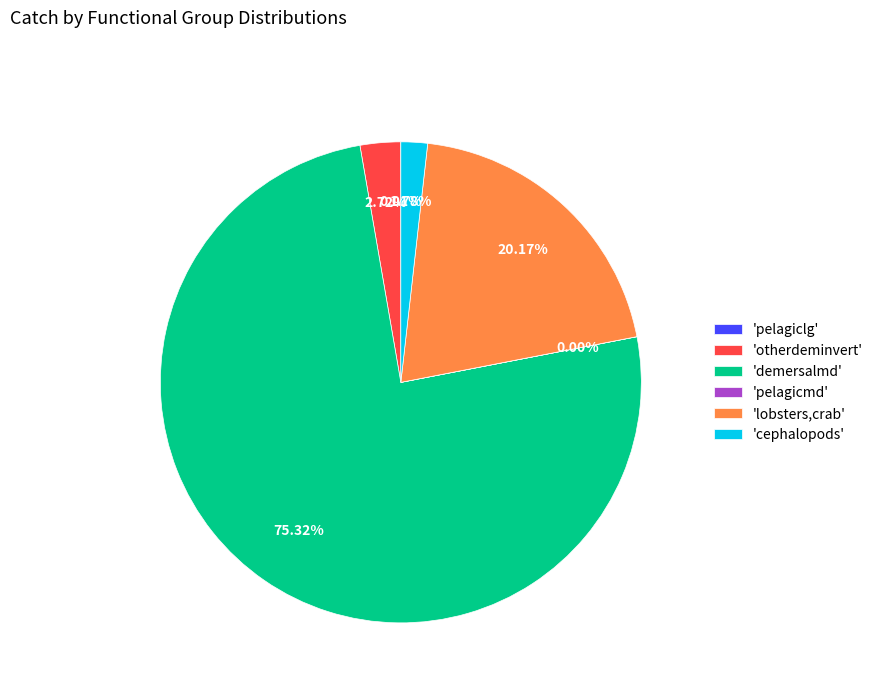

To the nearest percent, what is the difference between the largest and smallest slice percentages?

75%